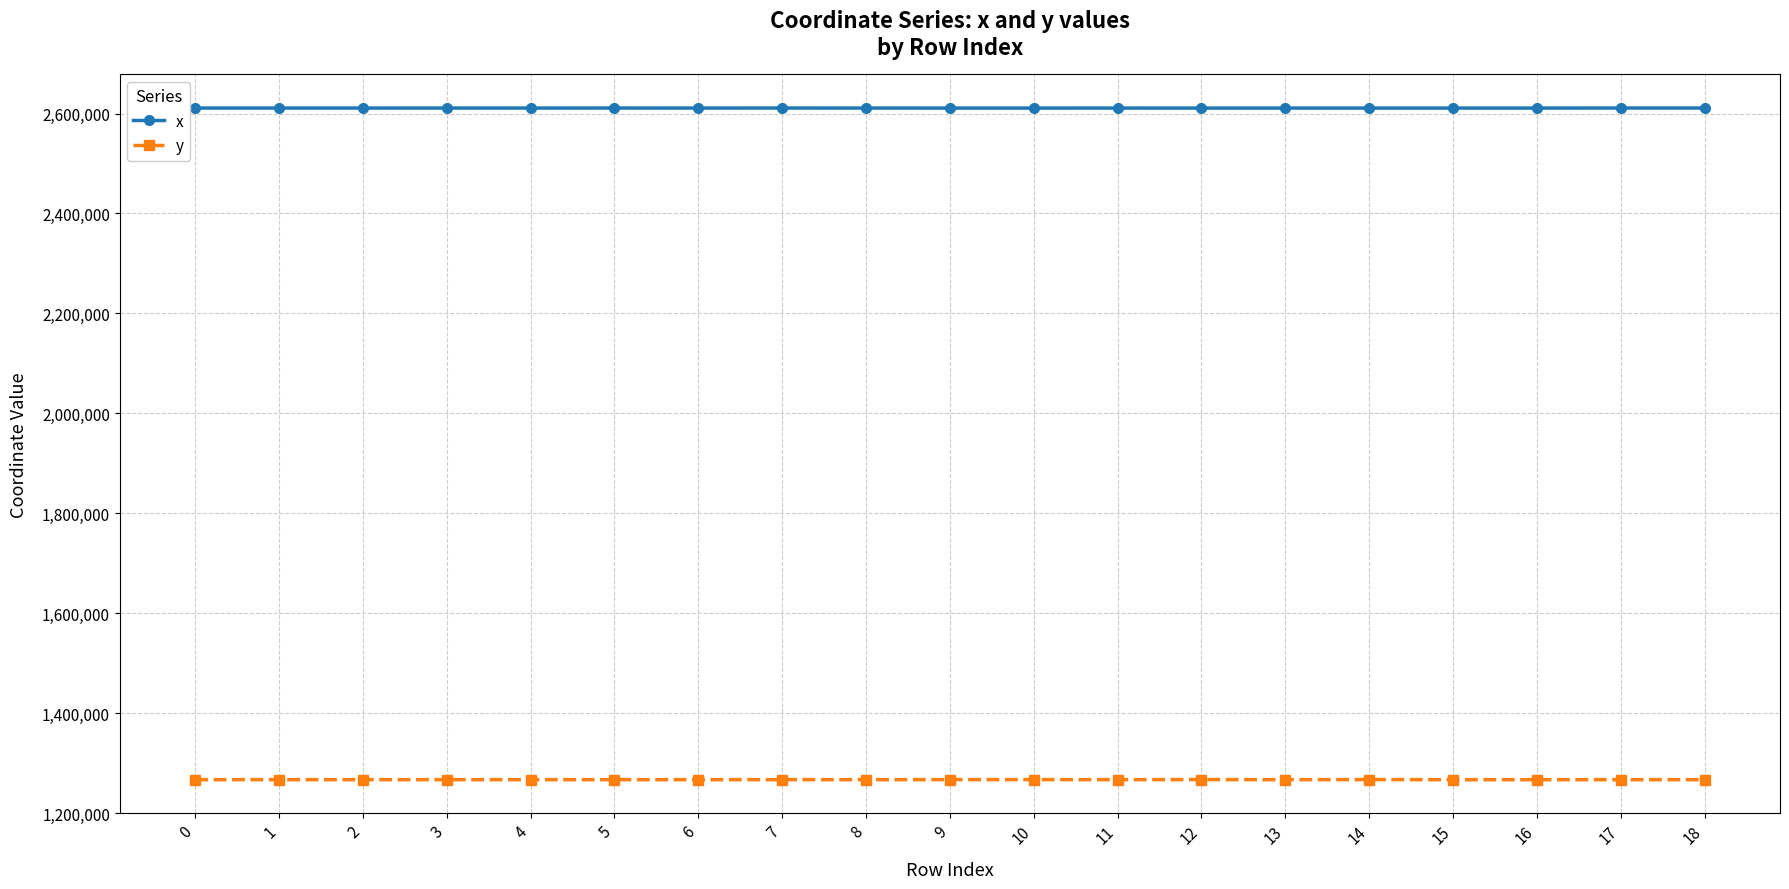

What is the smallest value displayed?

1266906.7